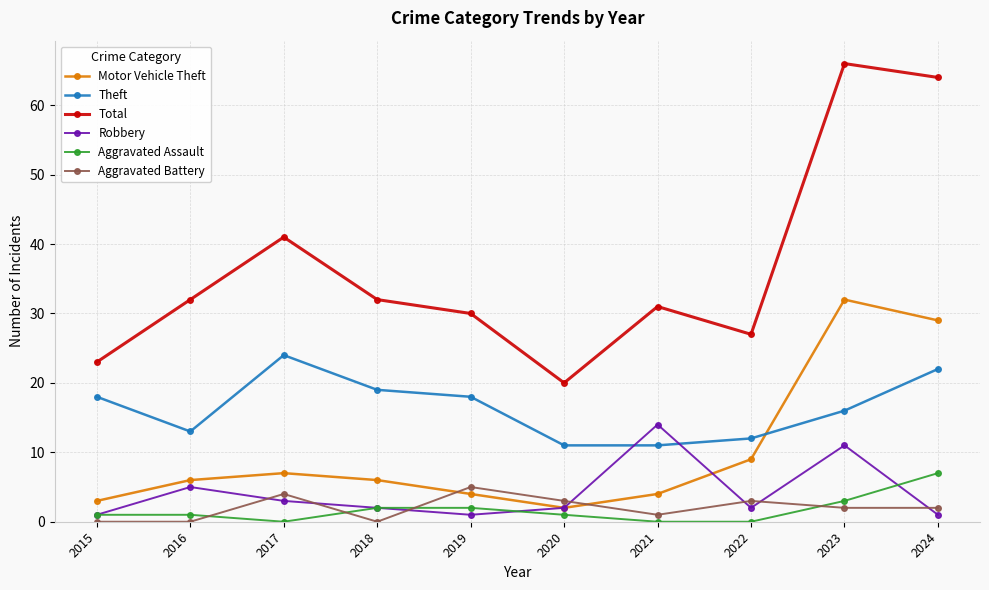

Where is Motor Vehicle Theft nearest to the value 17?

2022